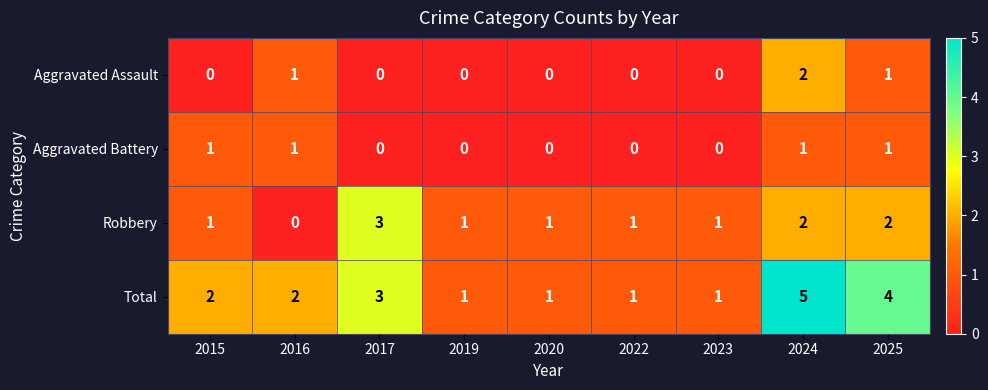

List the series in order of their peak value, highest first.

Total, Robbery, Aggravated Assault, Aggravated Battery